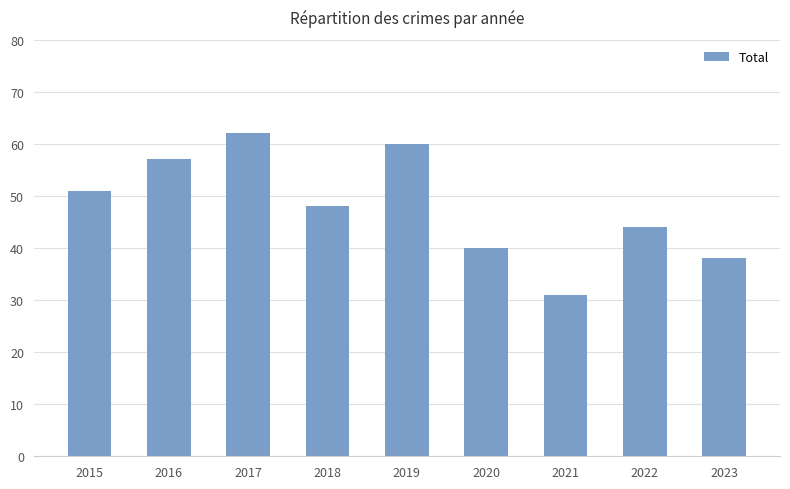

True or false: the data shows 29 at 2015.

False